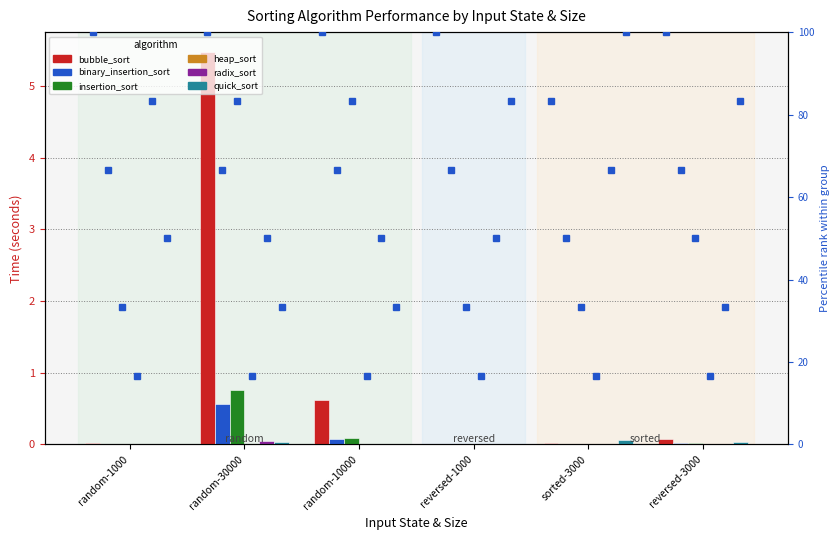

What are all the series names shown in the legend?

bubble_sort, binary_insertion_sort, insertion_sort, heap_sort, radix_sort, quick_sort